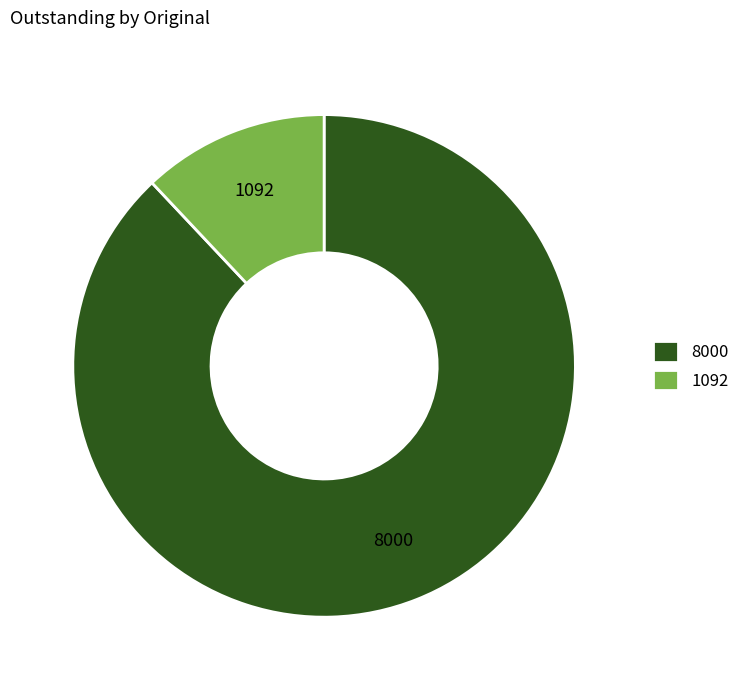

How many slices are in this pie chart?

2